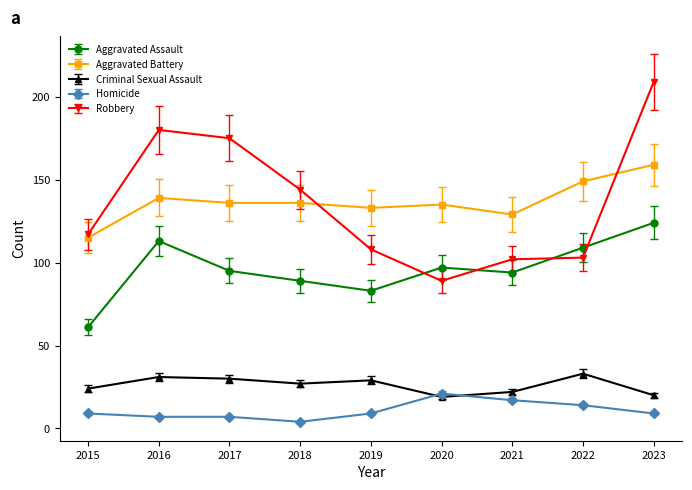

True or false: Robbery has more than 0 interior local peaks.

True